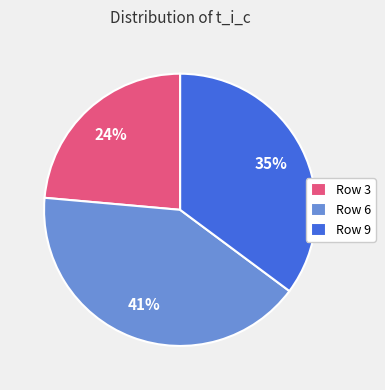

To the nearest percent, what percentage of the pie is Row 9?

35%